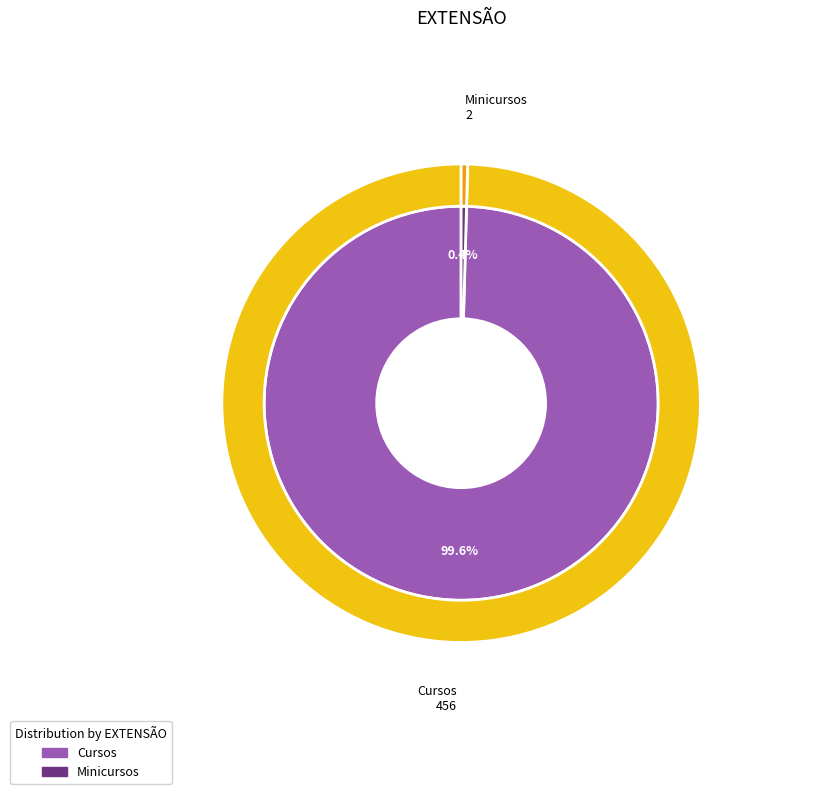

Rank the categories by value from highest to lowest.

Cursos, Minicursos